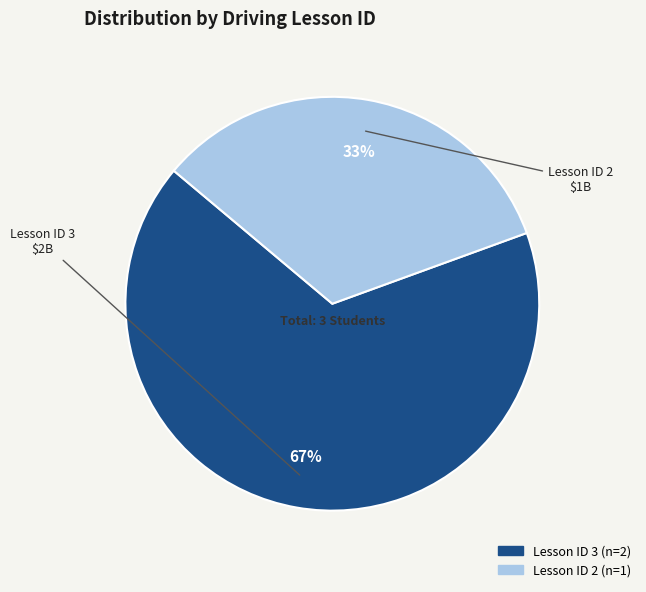

Is there a majority slice in this chart?

Yes